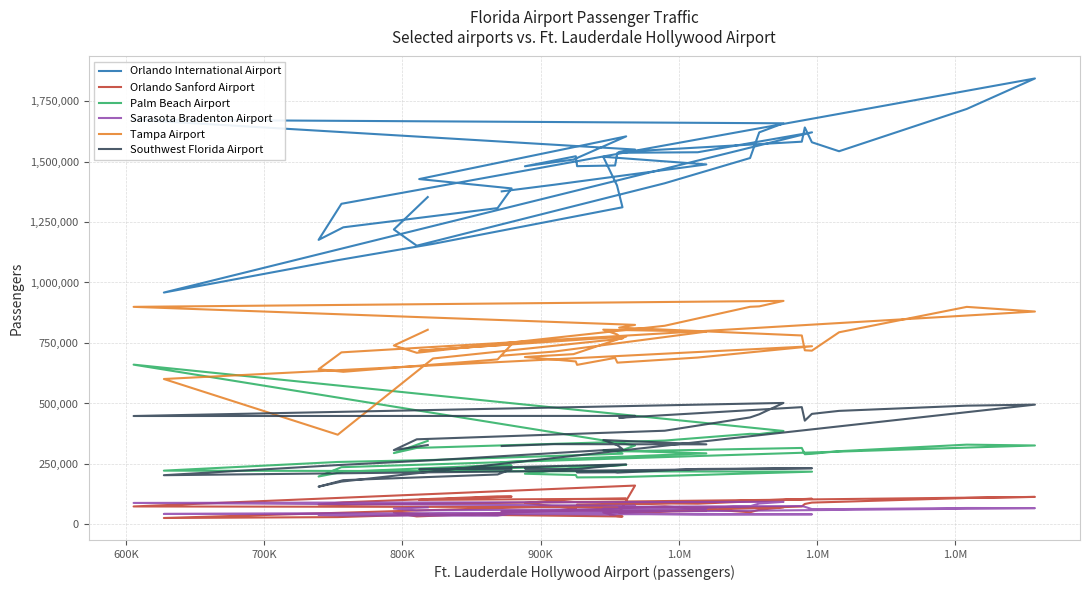

What is the greatest value displayed?

1843239